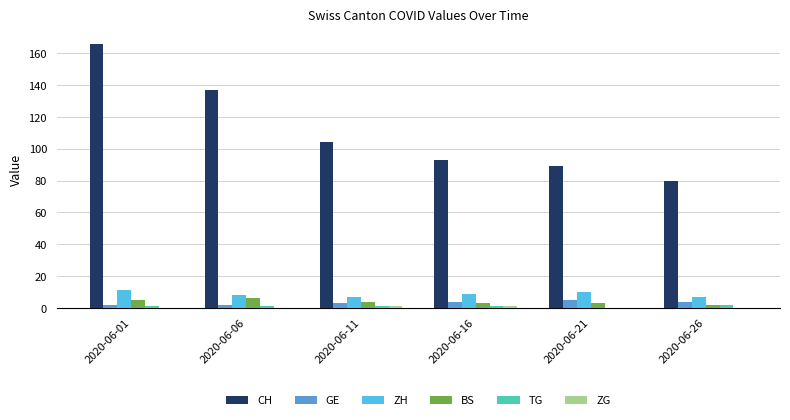

How many groups of bars are there?

6